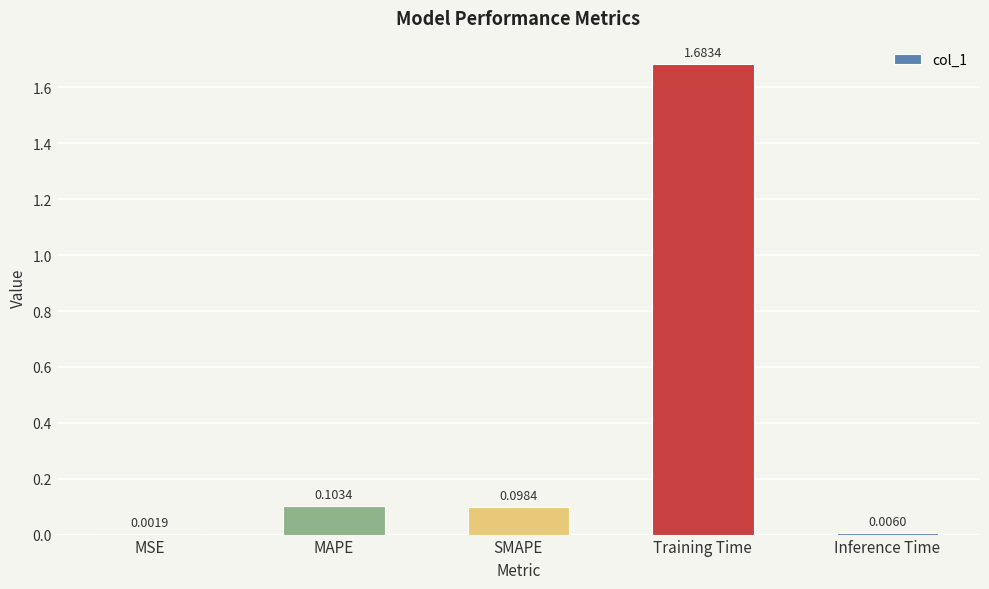

What is the change in value from MAPE to Training Time?

+1.6